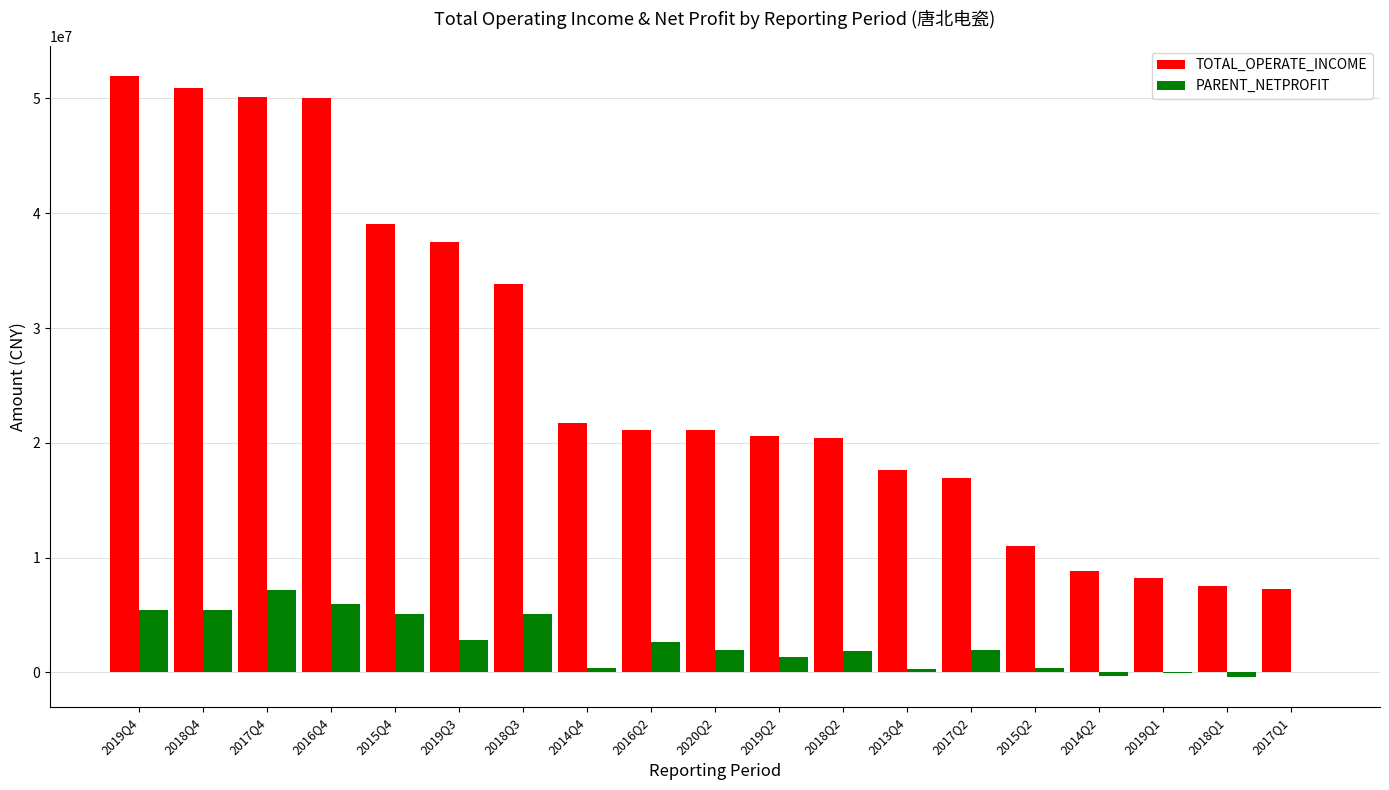

Where does the PARENT_NETPROFIT series first go above 1951792?

2019Q4